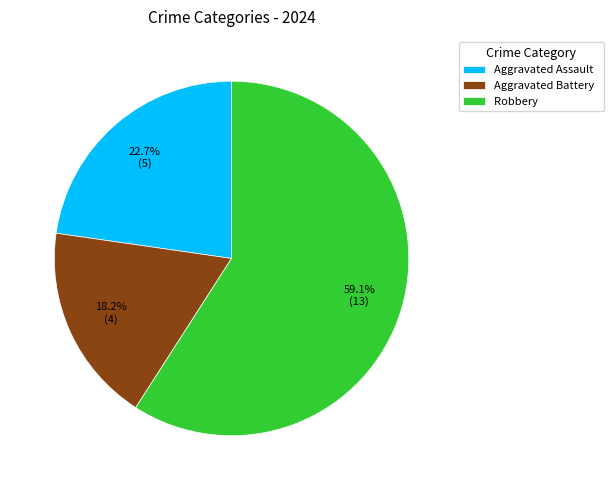

What is the majority slice?

Robbery